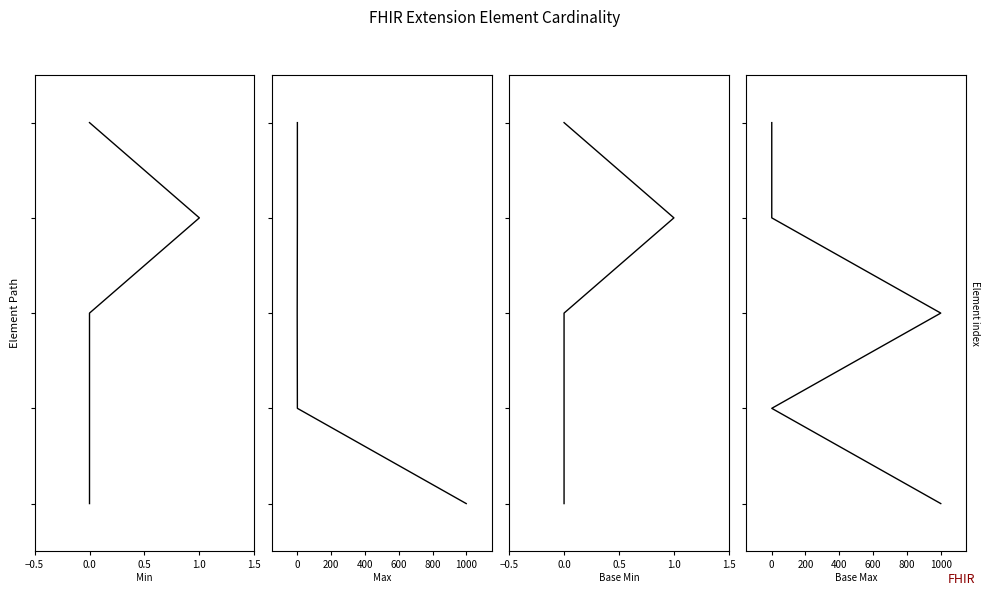

True or false: Base Min and Max cross at least once.

False